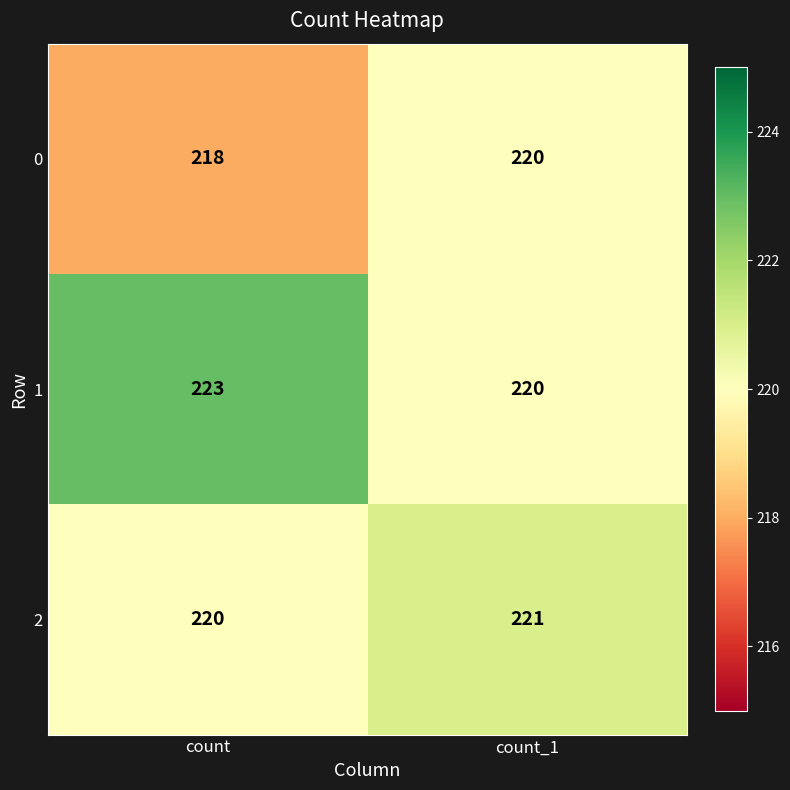

Rank the series by their average value, from lowest to highest.

0, 2, 1